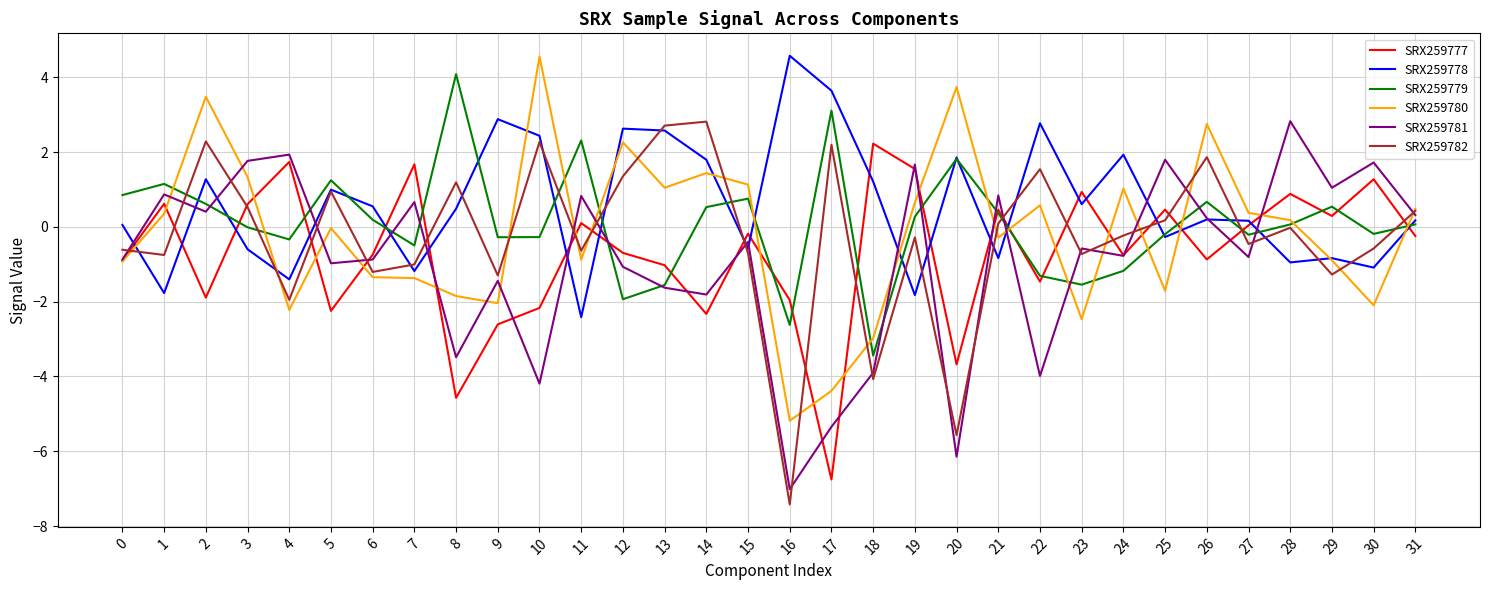

What is the difference between the SRX259777 values at 13 and 26?

0.2